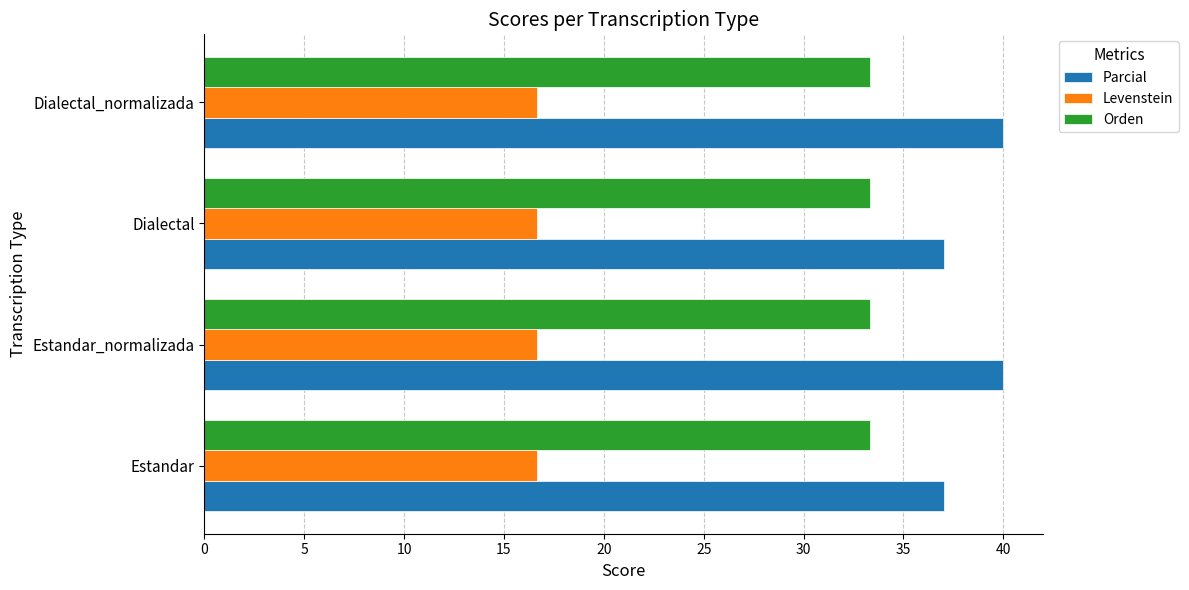

Rank the series by their maximum value, from lowest to highest.

Levenstein, Orden, Parcial